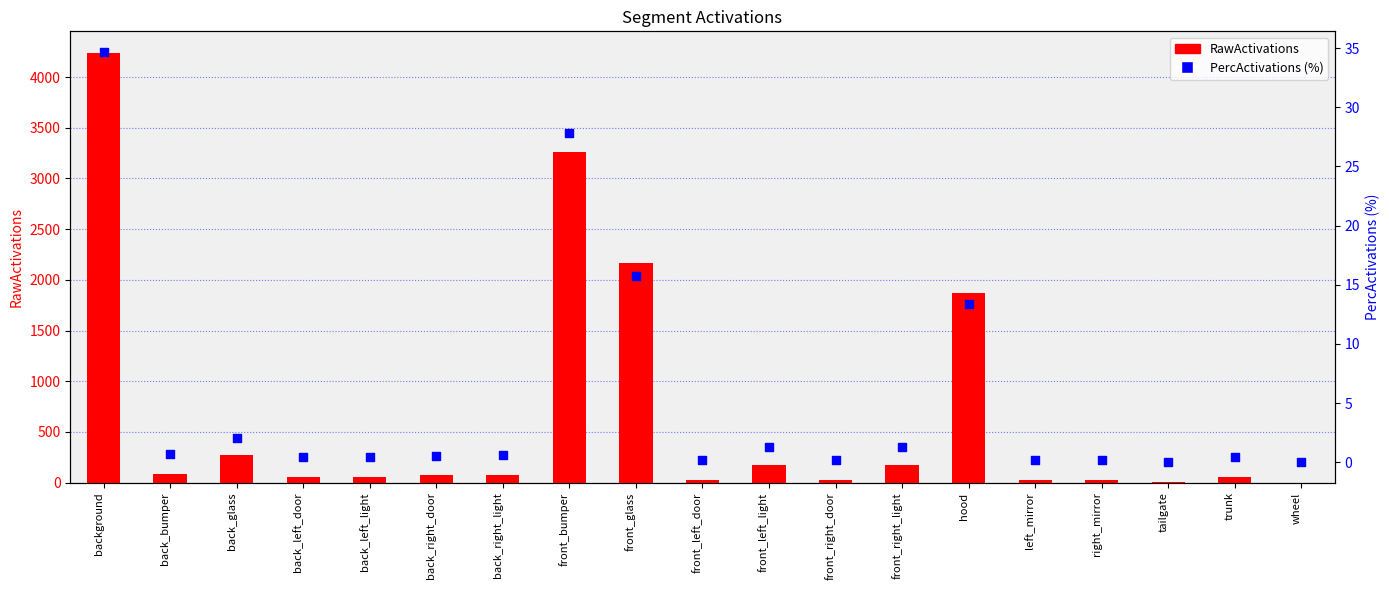

Which series has the largest Y range (max minus min)?

RawActivations